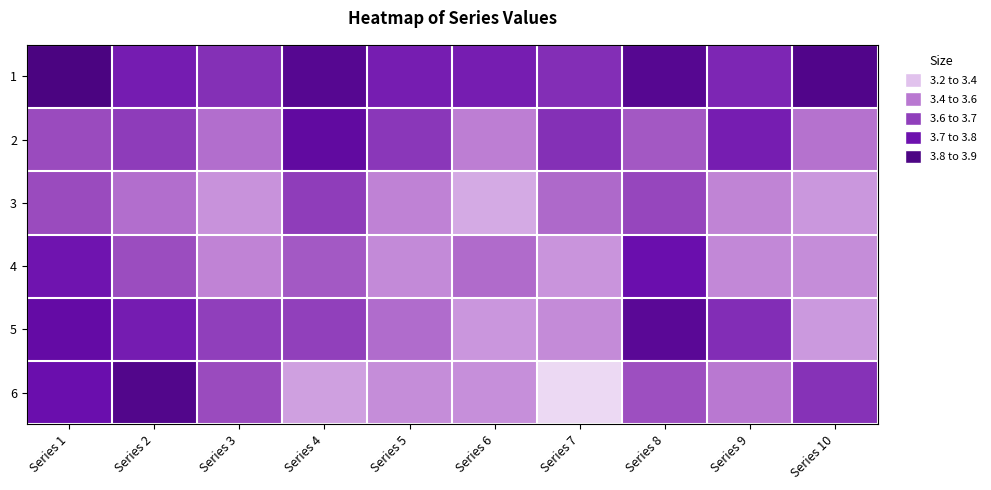

What is the greatest value displayed?

3.9